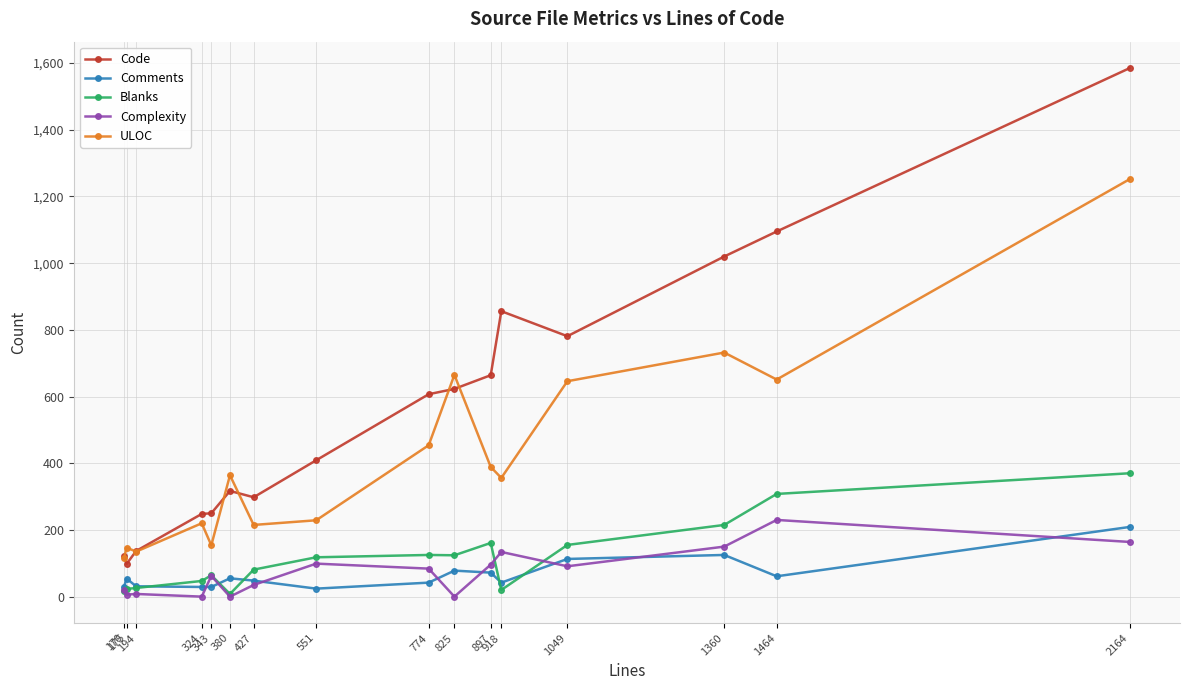

Which series has the widest spread of values?

Code